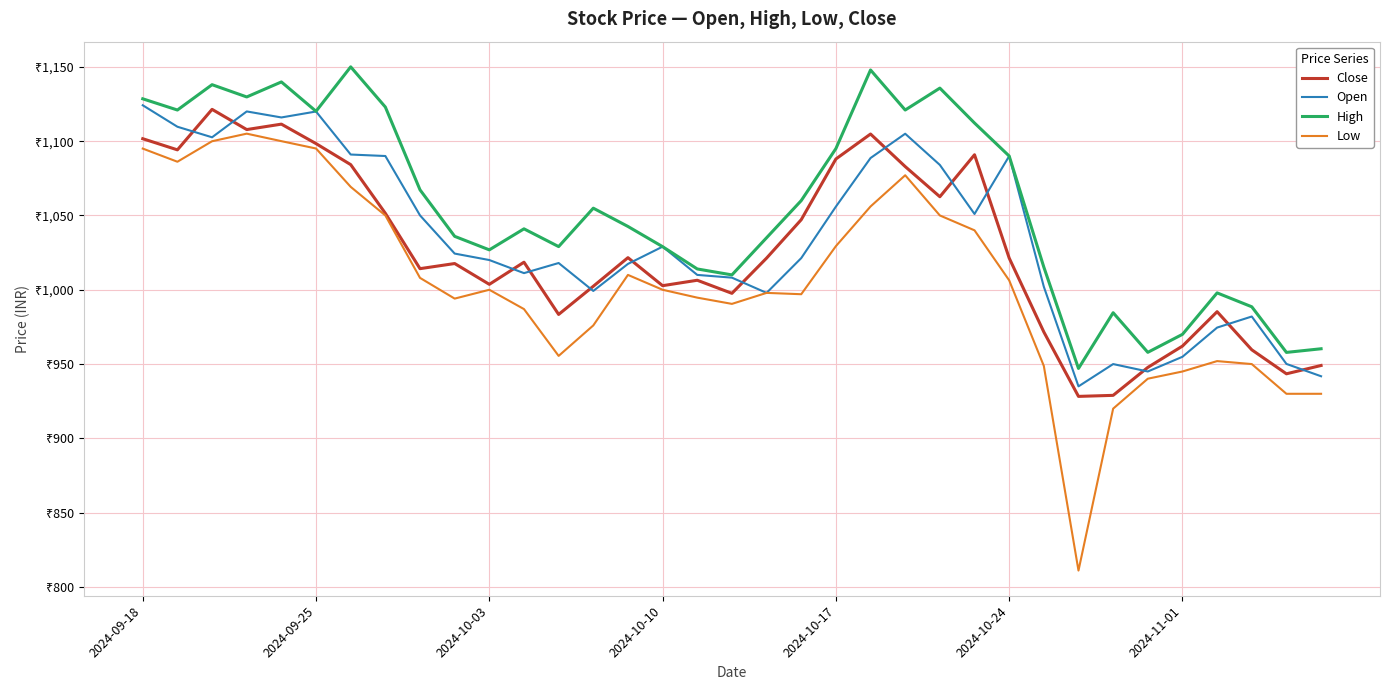

What are all the series names shown in the legend?

Close, Open, High, Low